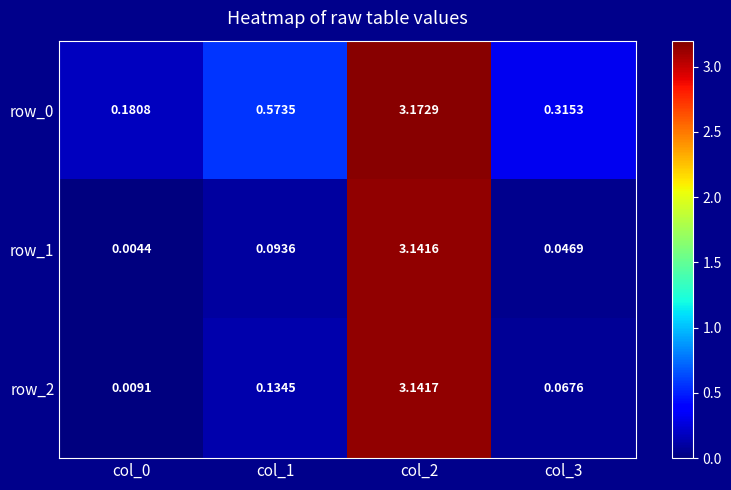

Which series has the largest total across all categories?

row_0